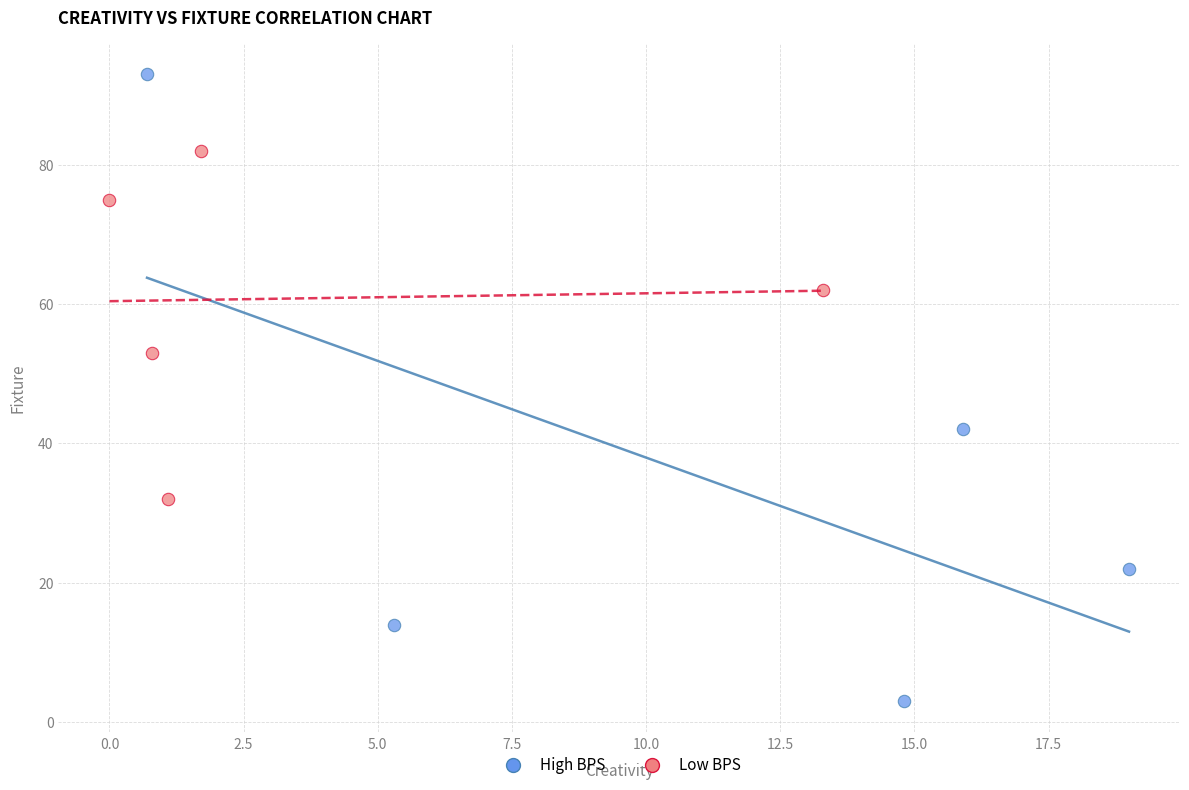

Which series reaches the minimum Y coordinate?

High BPS